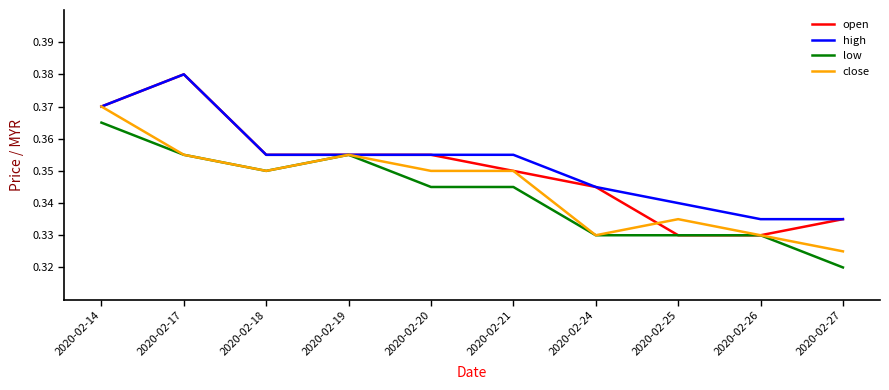

Is it true that low equals 0.6 at 2020-02-20?

False